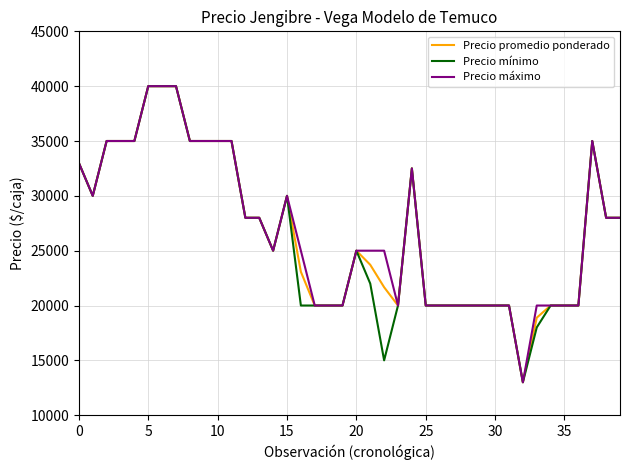

What is the maximum value shown in the chart?

40000